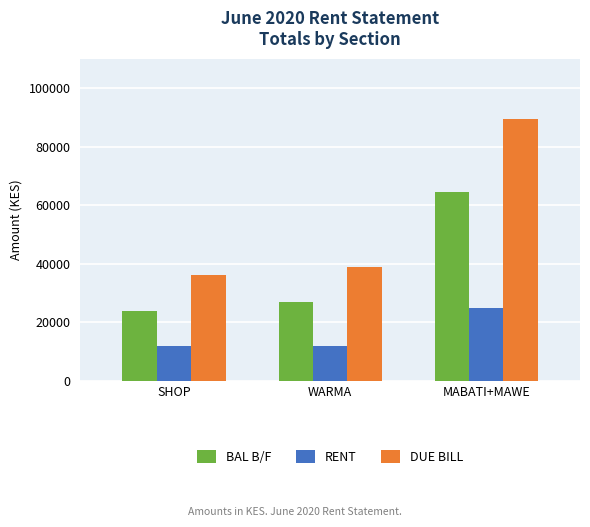

True or false: DUE BILL has a value of 36000 at SHOP.

True